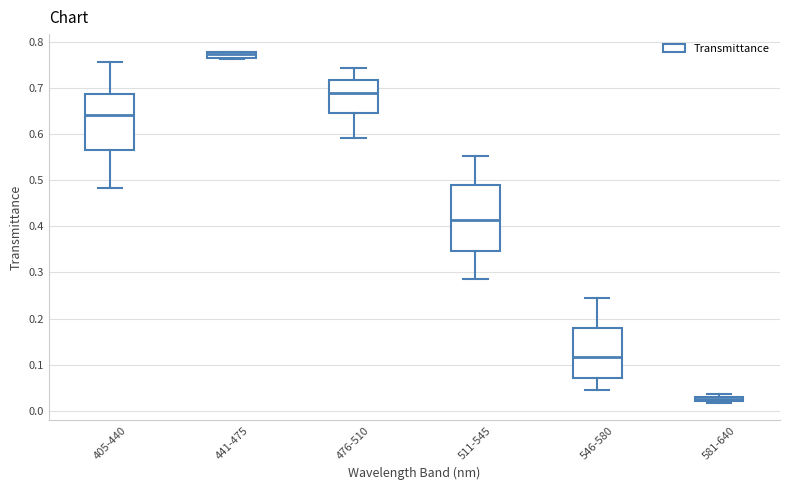

Where is the lower edge of the box for 476-510 on the y-axis? The values are not printed on the chart, so give them approximately, as read against the axis.

0.64